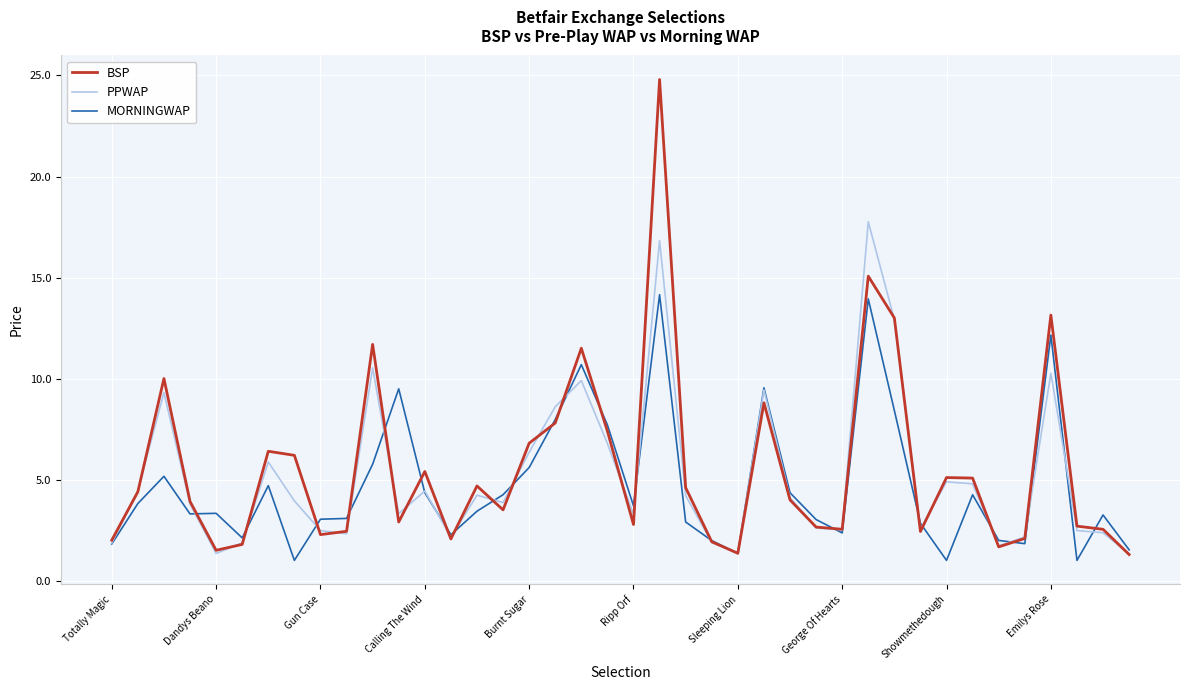

List the series in order of their peak value, lowest first.

MORNINGWAP, PPWAP, BSP